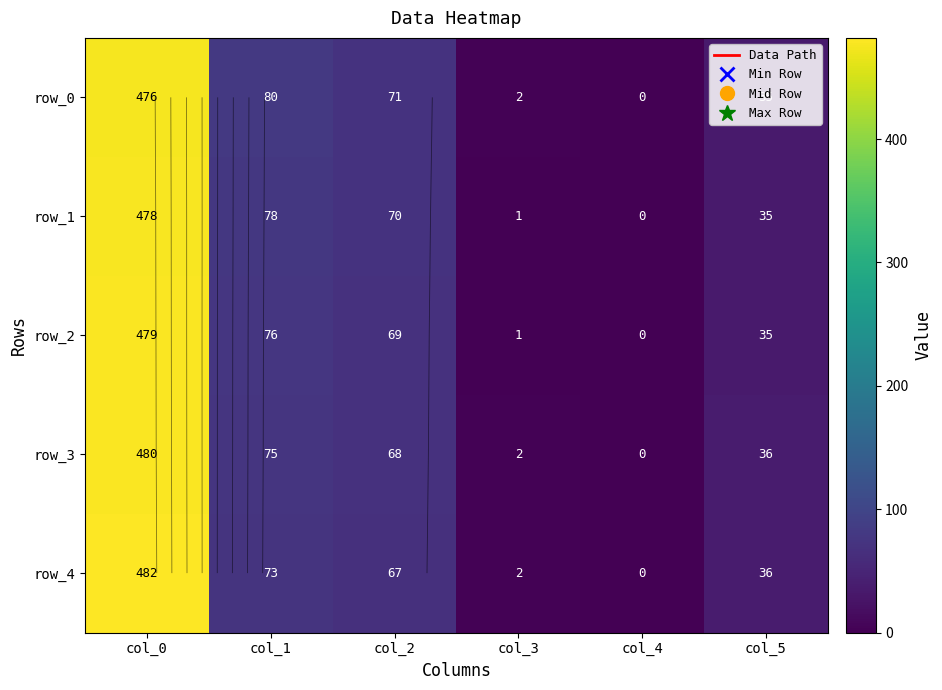

At which category is the sum across all series the highest?

col_0